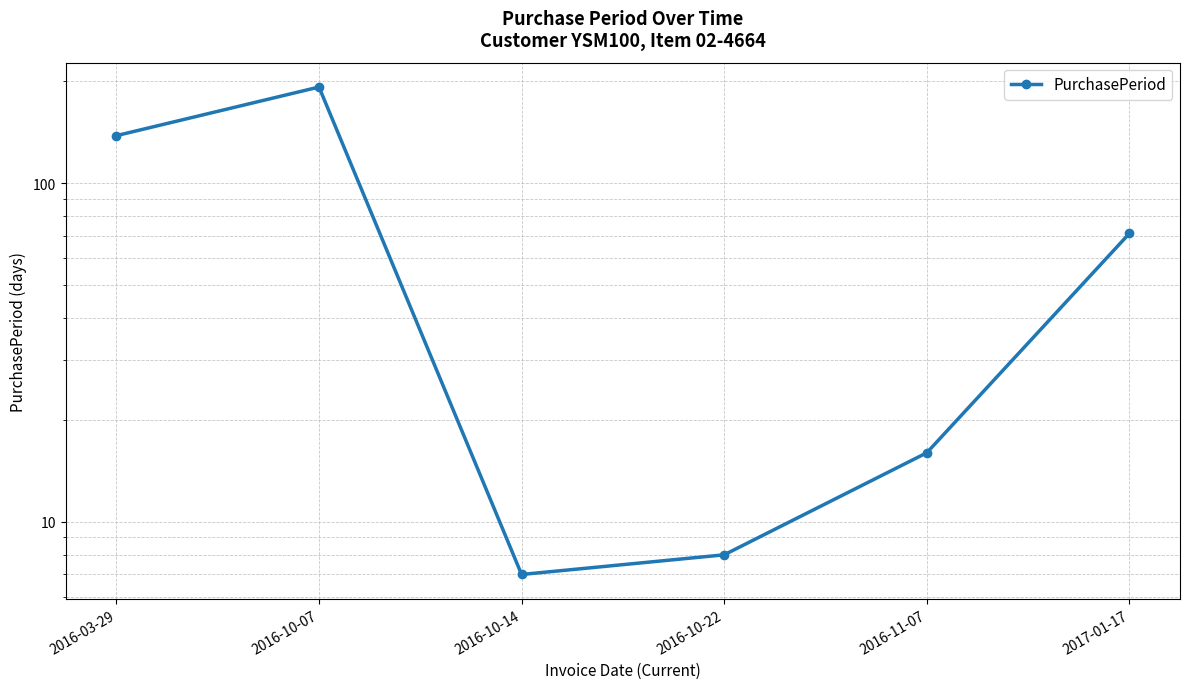

Reading left to right, what are all the values shown in this chart?

138	192	7	8	16	71